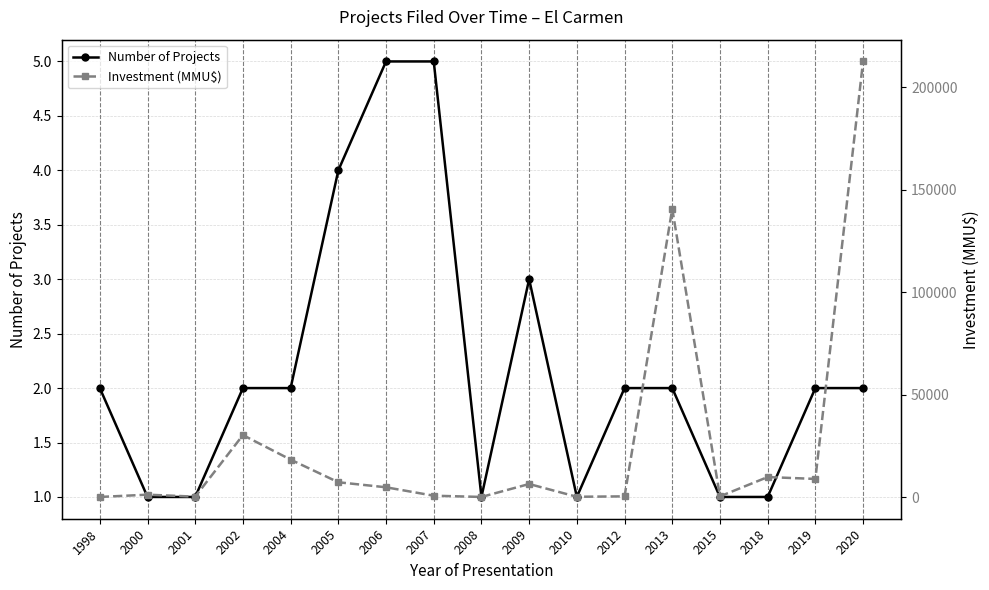

True or false: Number of Projects and Investment (MMU$) cross at least once.

False